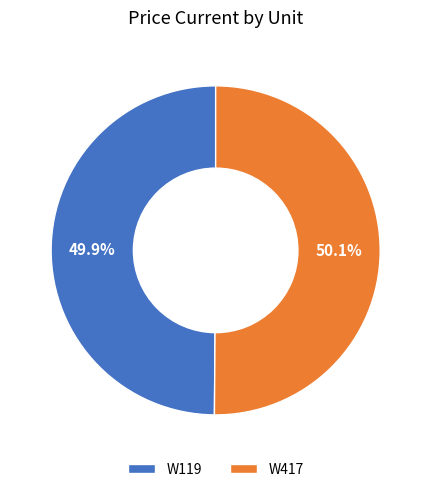

What percentage is the W119 slice, to the nearest percent?

50%